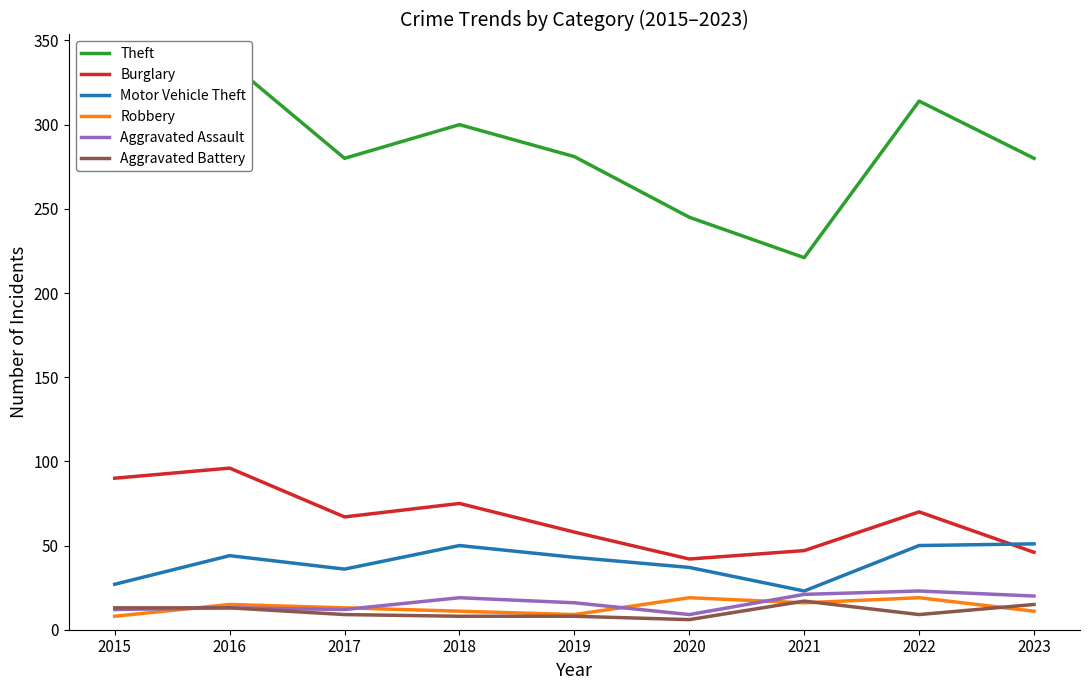

At which category does Aggravated Battery reach its first local valley?

2020